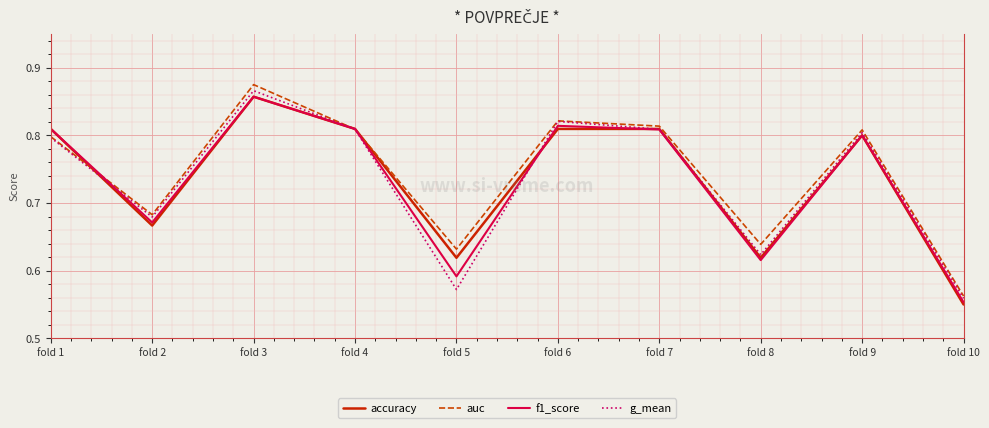

Which series has the largest total across all categories?

auc